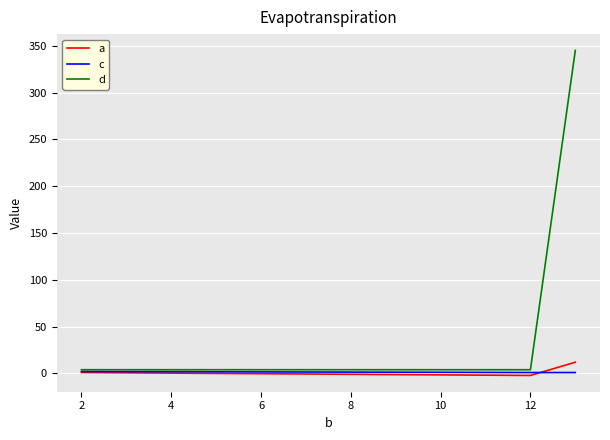

Count the d values in the range 4 to 345.

3